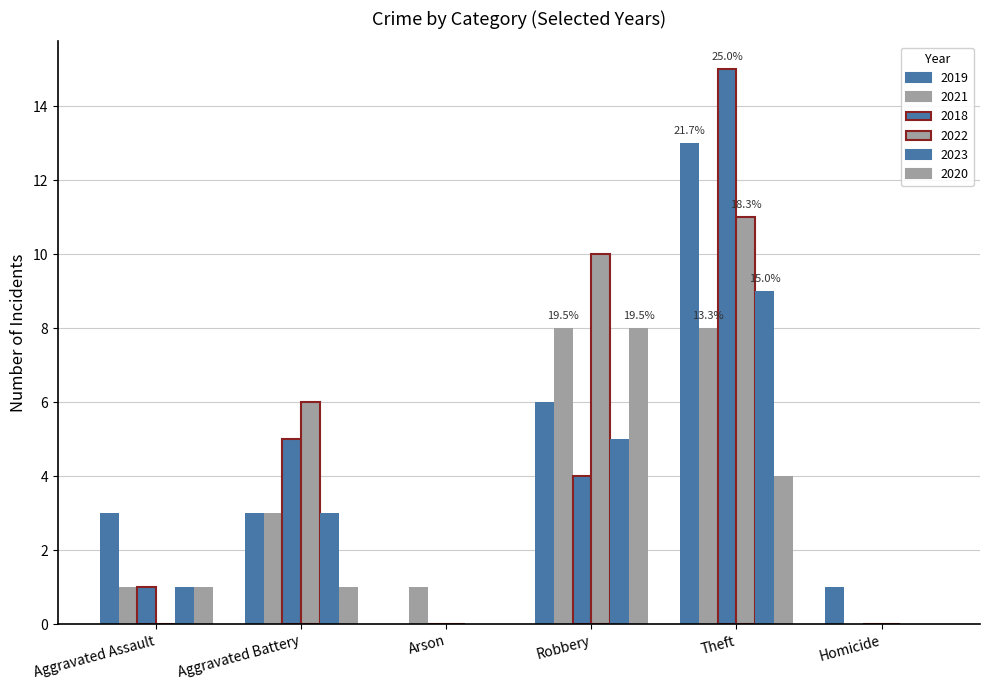

What is the difference between the second highest and second lowest values in the 2019 series?

5